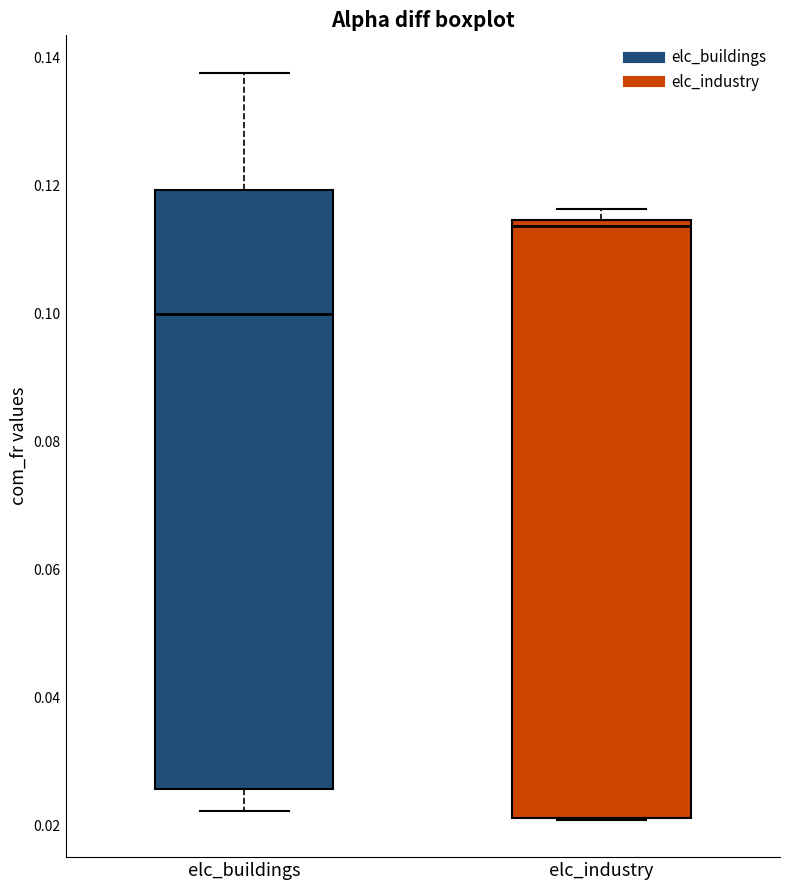

Reading left to right, read every box against the y-axis: the position of its median line, the range the box covers, and the ends of its whiskers. The values are not printed on the chart, so give them approximately, as read against the axis.

elc_buildings: median 0.100, box 0.026 to 0.120, whiskers 0.022 to 0.138
elc_industry: median 0.114 (just below the box's upper edge), box 0.022 to 0.114, whiskers 0.020 to 0.116